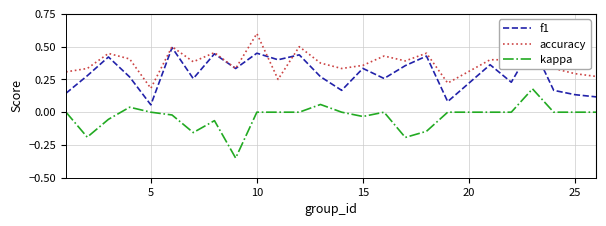

True or false: kappa and accuracy cross at least once.

False